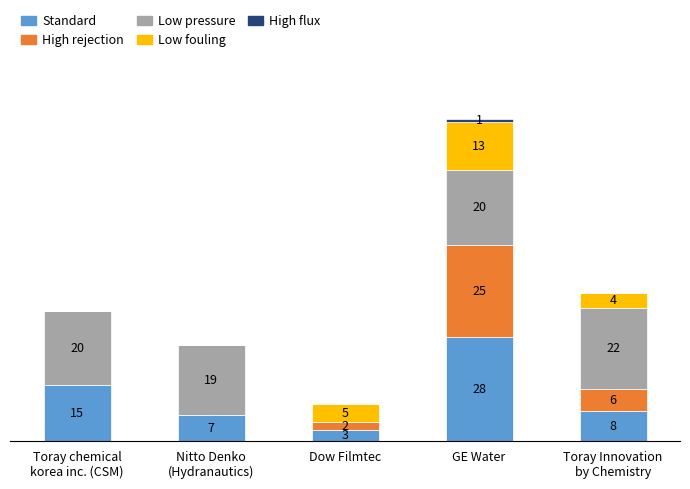

At which category is the sum across all series the highest?

GE Water